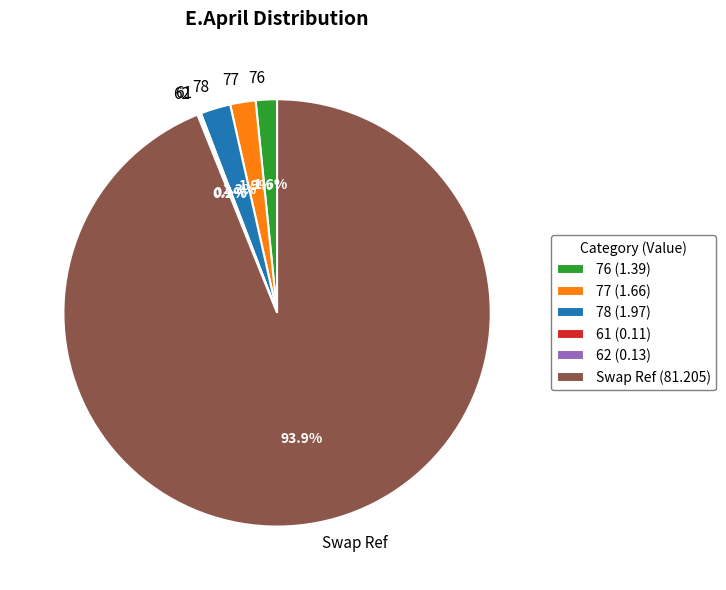

To the nearest percent, what percentage of the pie is 77?

2%